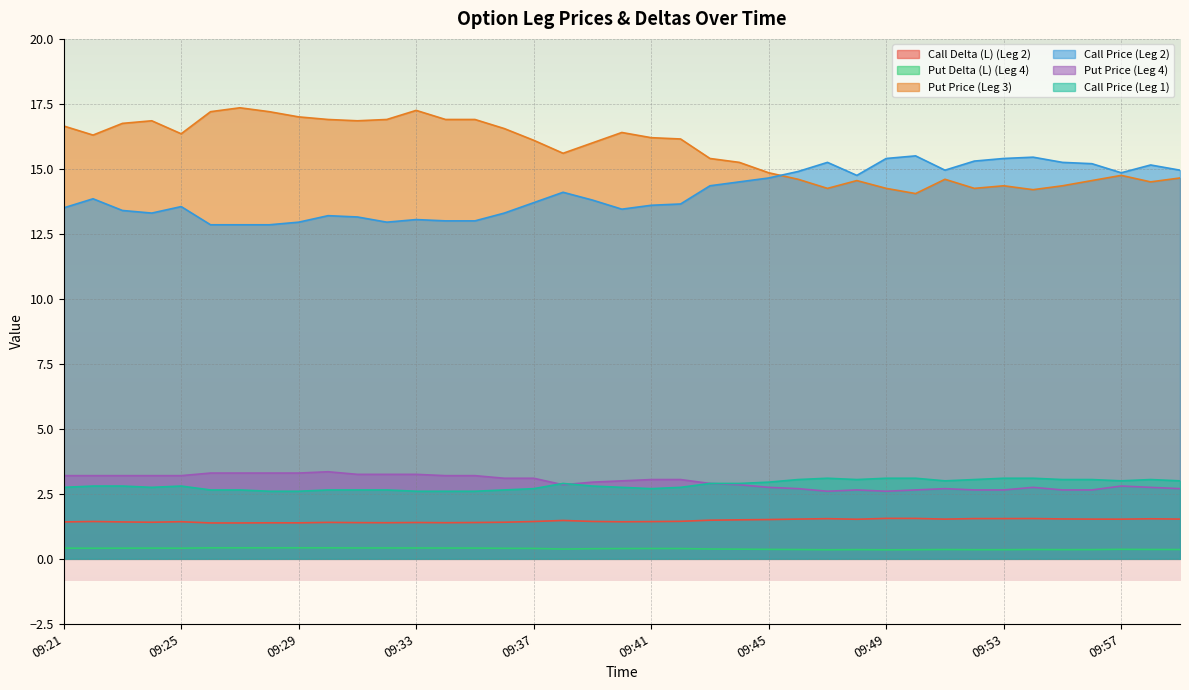

How many lines are shown in the chart?

6